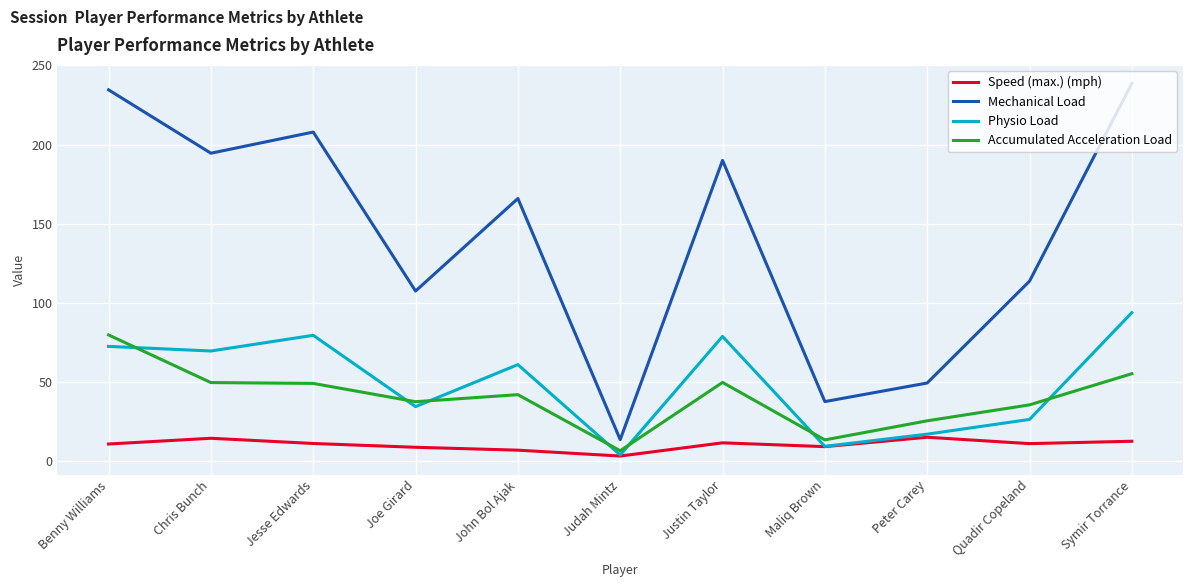

What is the difference between the highest and lowest values at Symir Torrance?

225.8